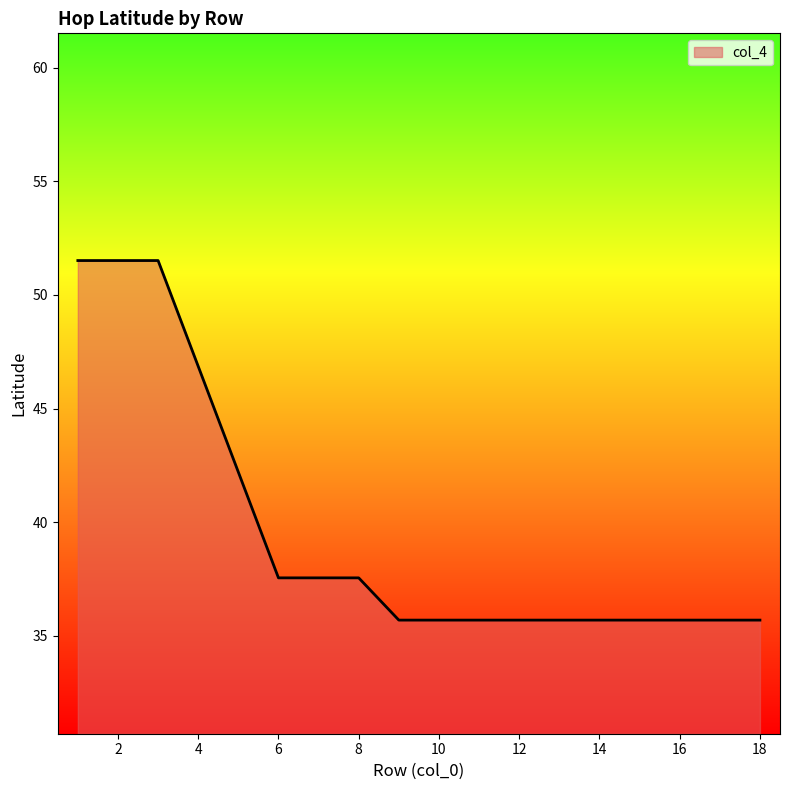

What is the difference between the maximum and minimum values?

15.8